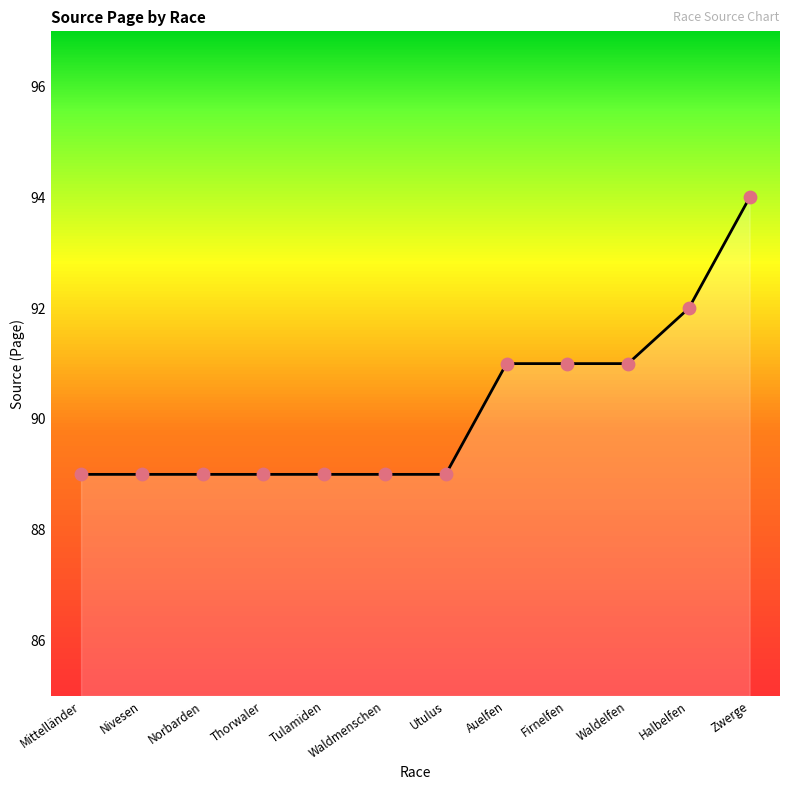

Between Firnelfen and Auelfen, which is larger?

Firnelfen